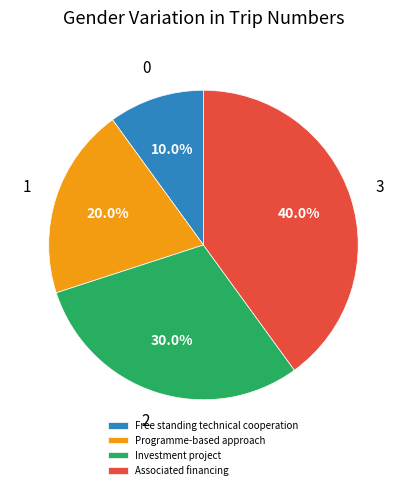

Combined, what portion of the pie is Programme-based approach and Investment project?

50.0%